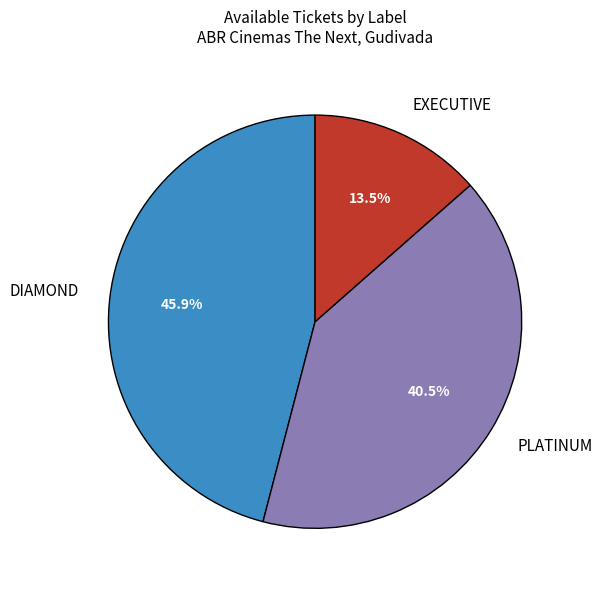

Is there a majority slice in this chart?

No